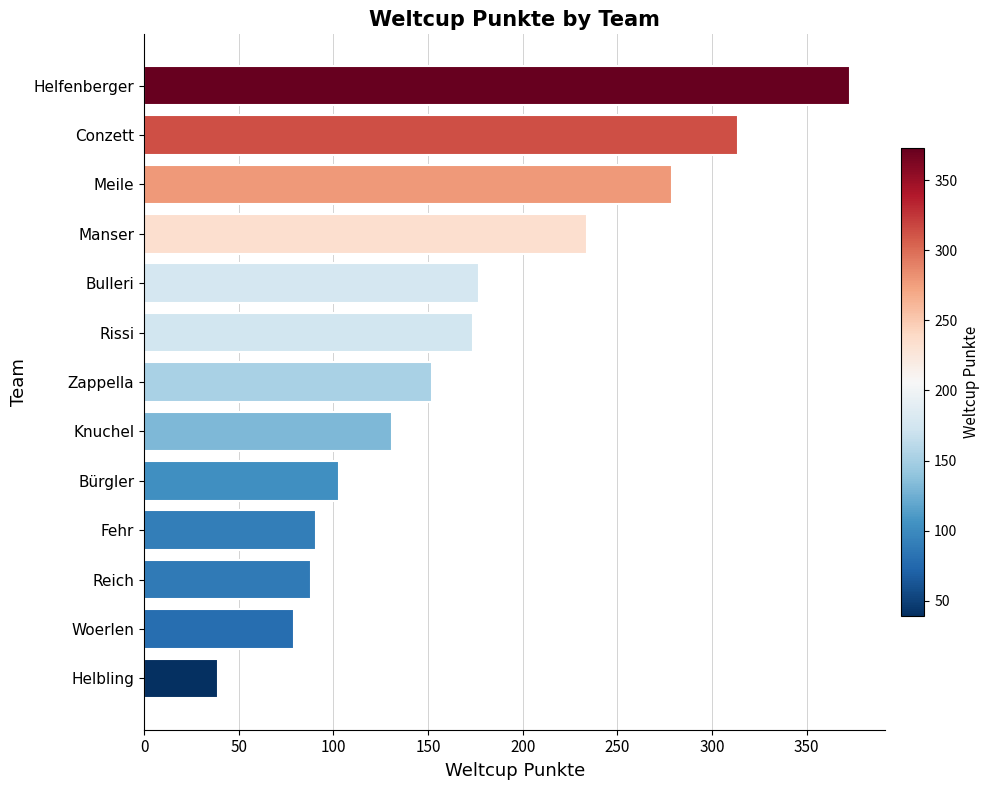

The chart shows a value of 152 at Zappella. True or false?

True